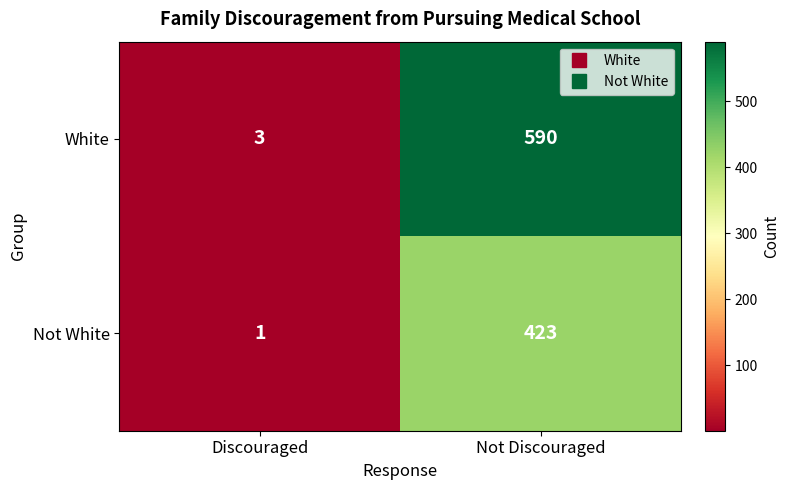

Which series has the largest total across all categories?

White